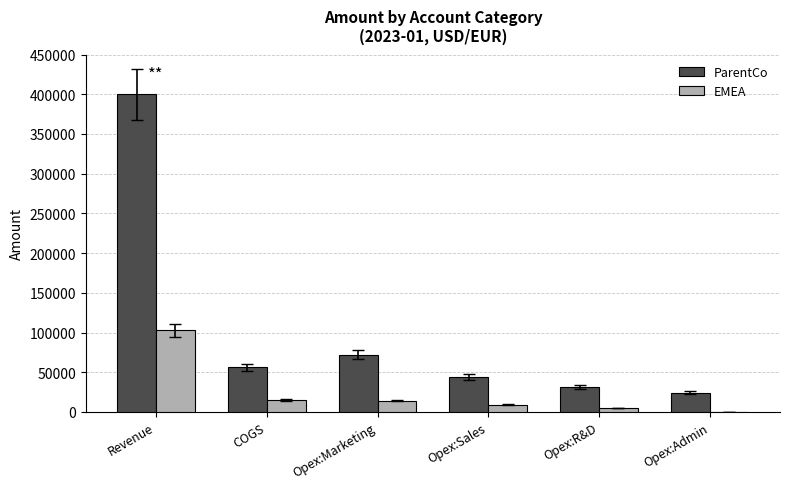

What is the sum of all EMEA values?

147290